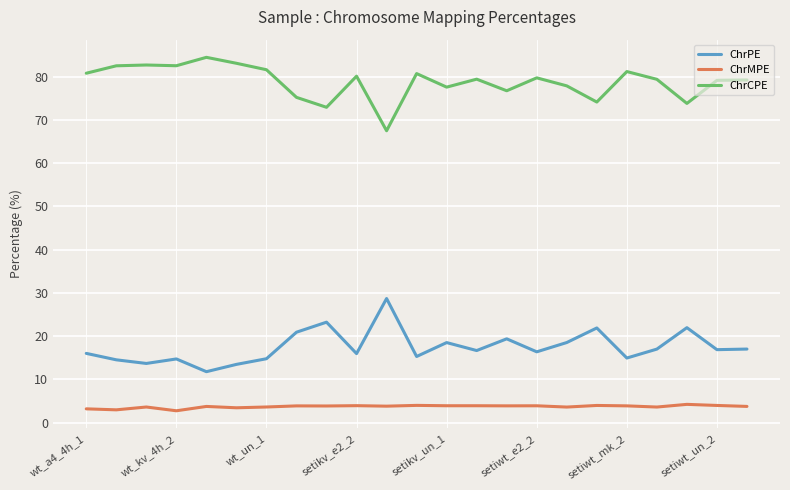

Rank the series by their maximum value, from highest to lowest.

ChrCPE, ChrPE, ChrMPE